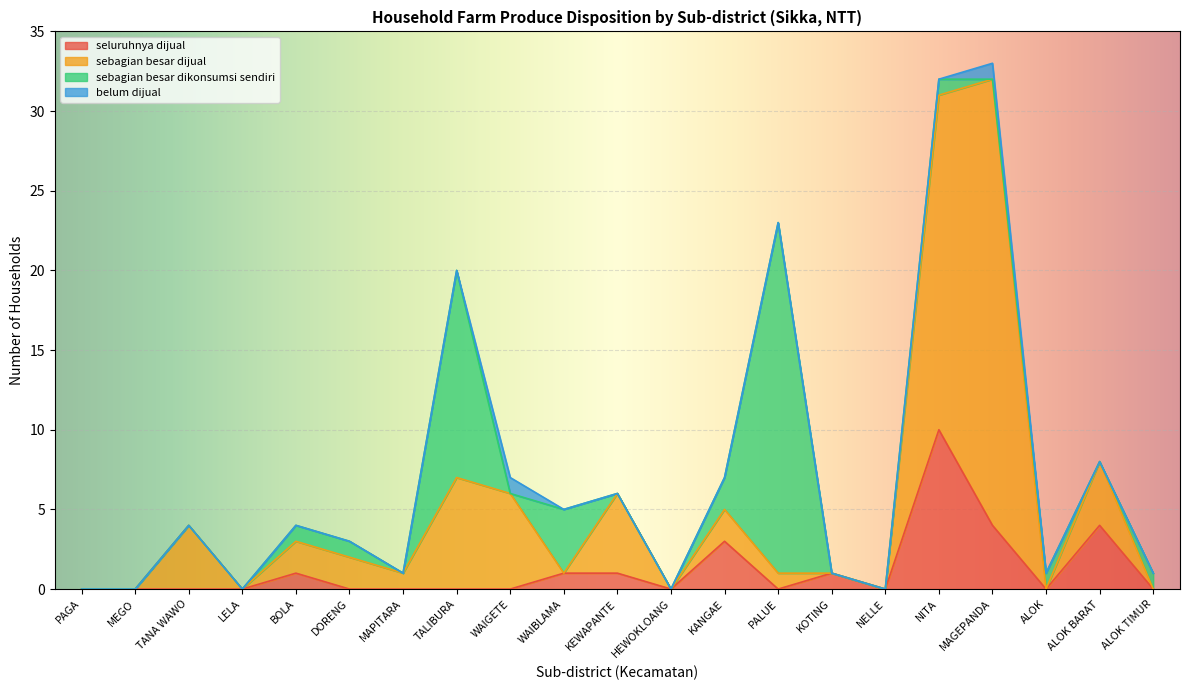

How many lines are shown in the chart?

4